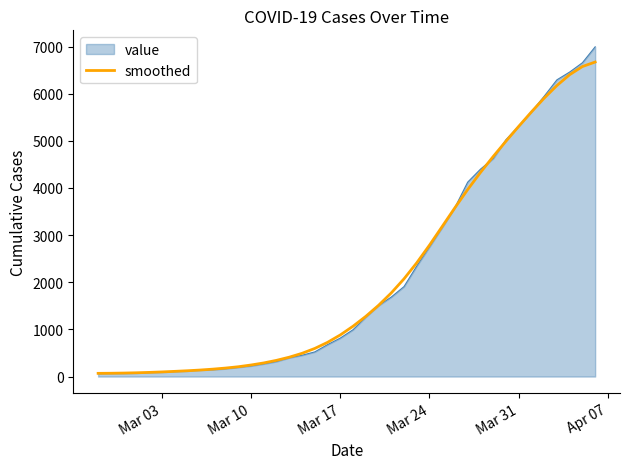

Rank the series by their maximum value, from lowest to highest.

smoothed, value